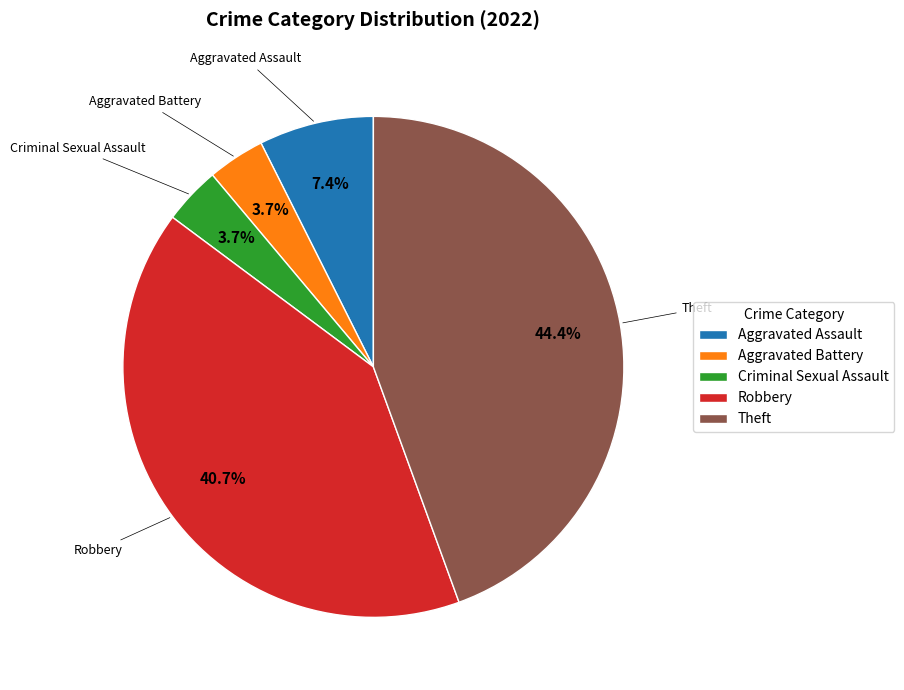

To the nearest percent, what portion does Aggravated Battery represent?

4%